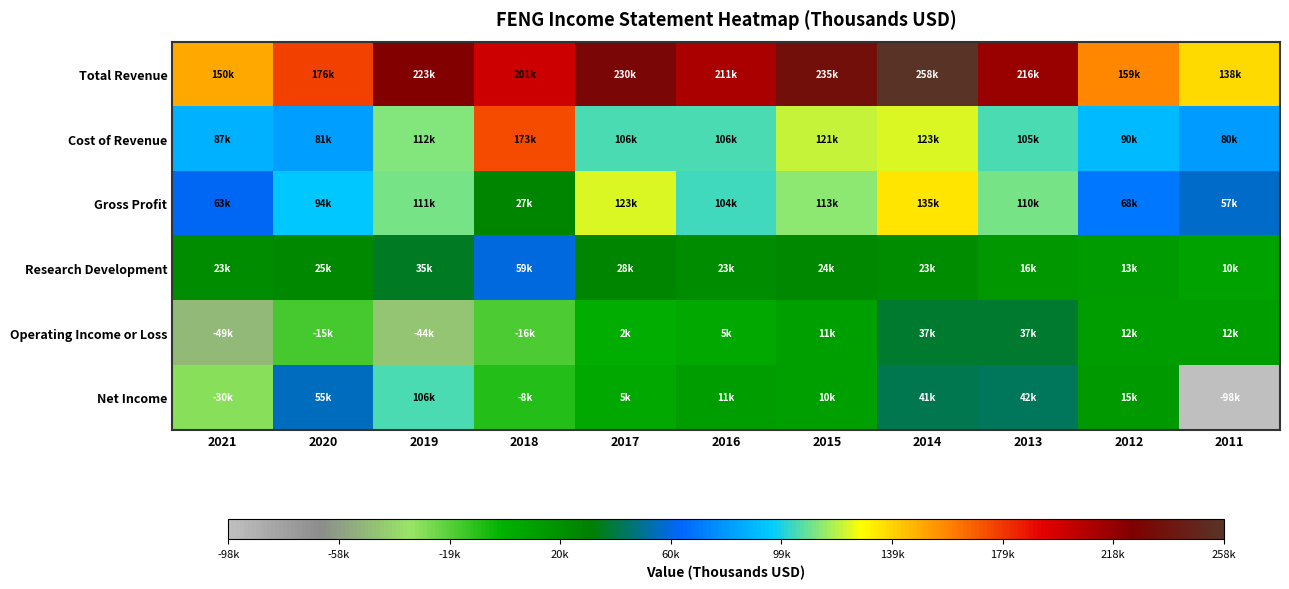

At 2011, list the series in order from largest to smallest.

Total Revenue, Cost of Revenue, Gross Profit, Operating Income or Loss, Research Development, Net Income